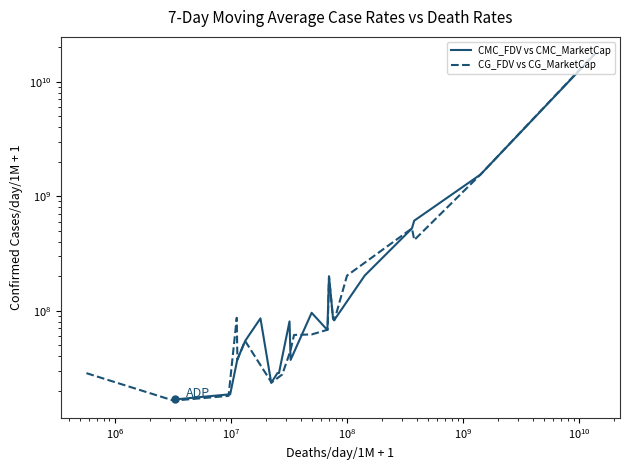

Is the value of CMC_FDV vs CMC_MarketCap at 11 greater than the value of CG_FDV vs CG_MarketCap at 15?

No